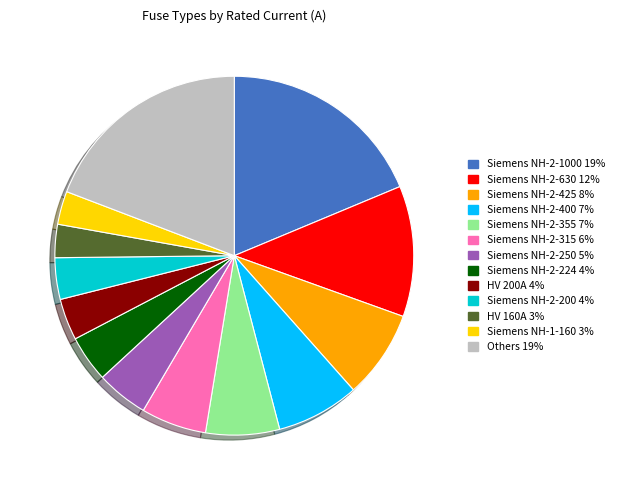

Does any single category account for the majority?

No